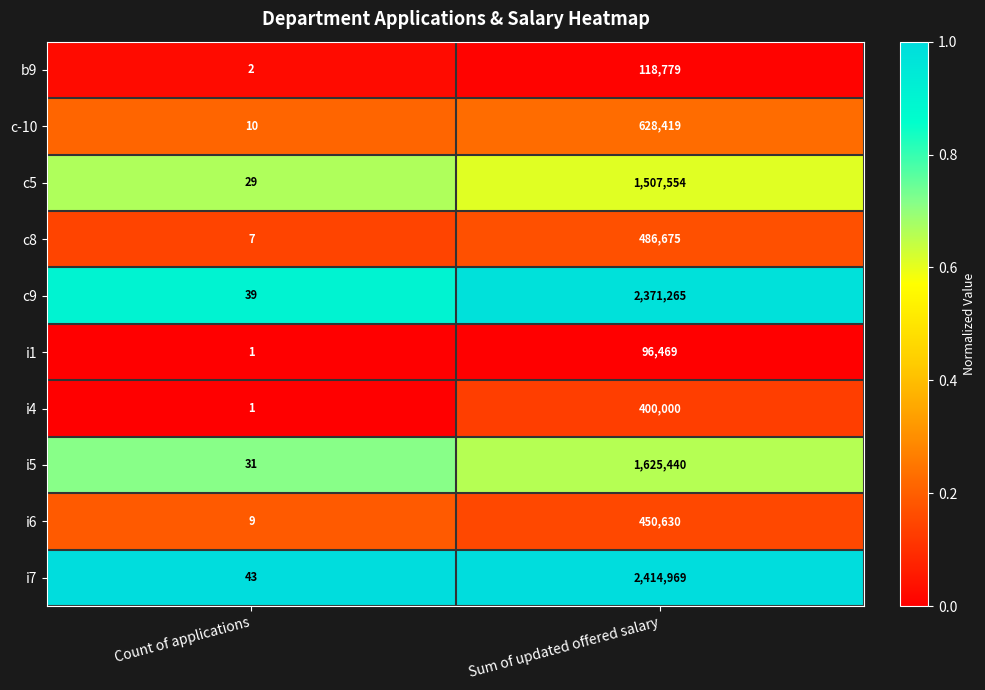

At which label is i7 closest to 1207506?

Count of applications